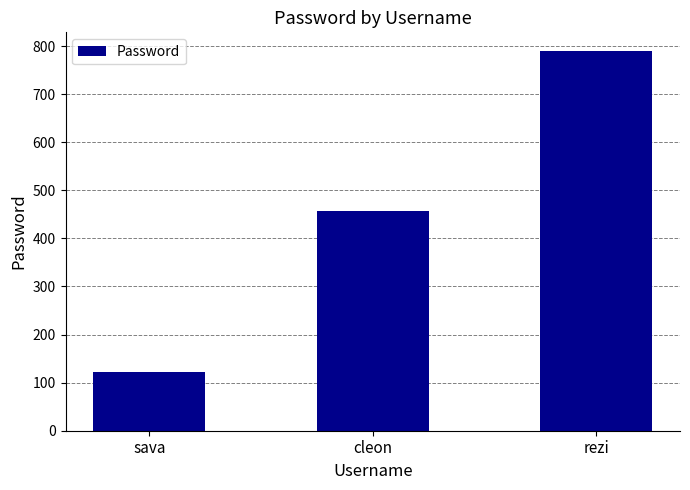

Reading right to left, transcribe all the data shown in this chart.

rezi=789	cleon=456	sava=123